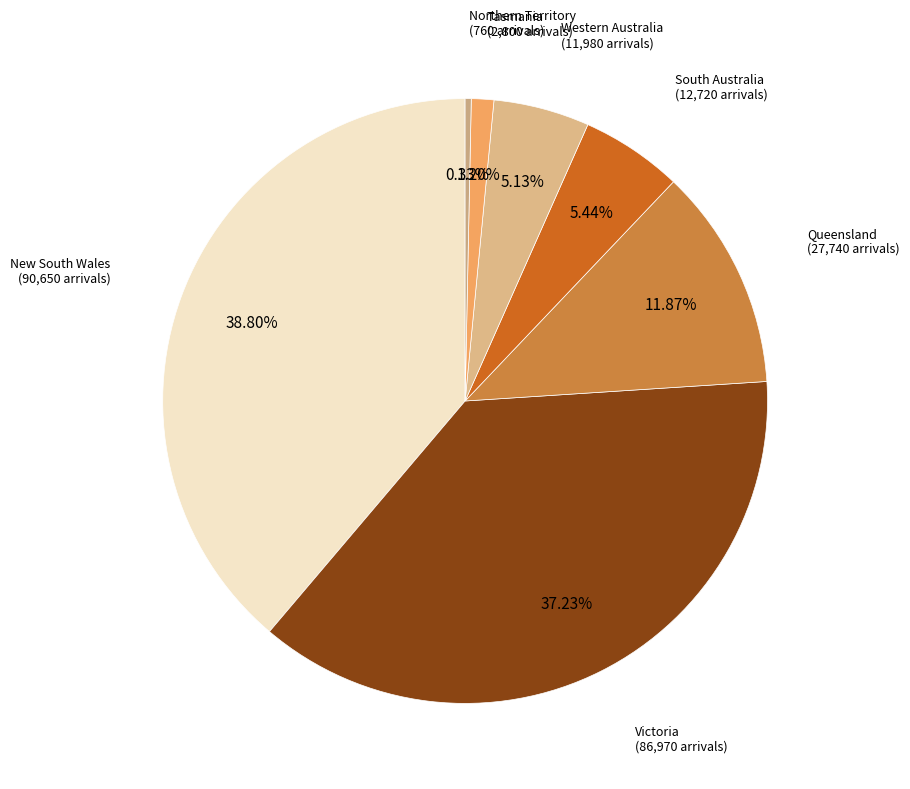

Is the sum of Victoria and Queensland greater than half?

No